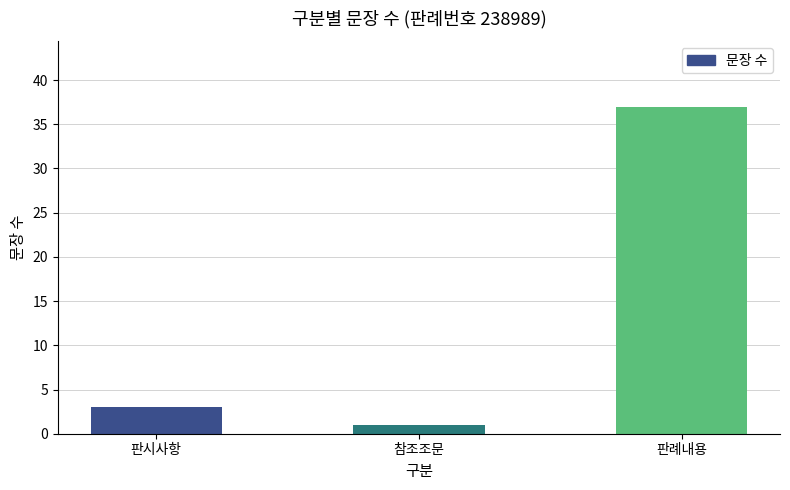

Where is the data nearest to the value 19?

판시사항